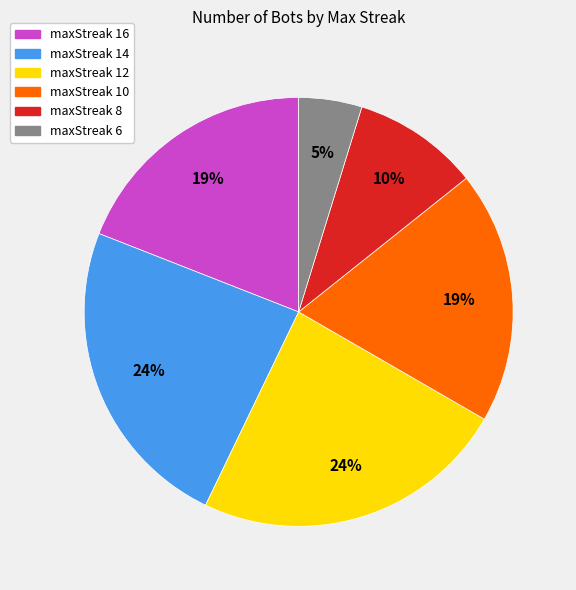

Which has a higher value, maxStreak 16 or maxStreak 14?

maxStreak 14